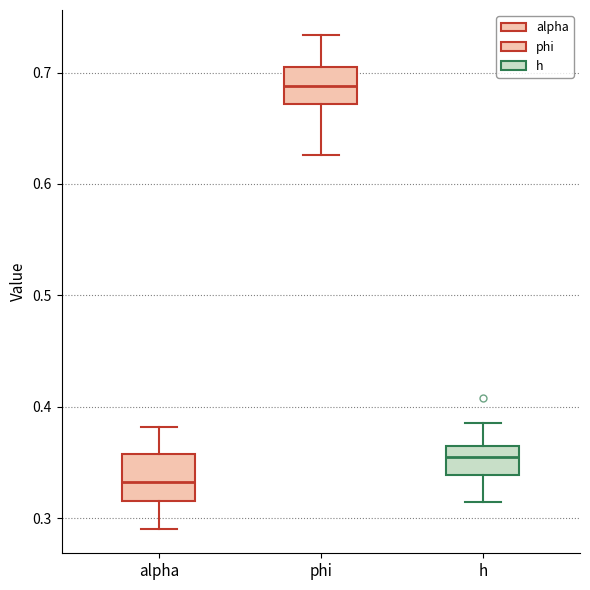

Reading left to right, transcribe this box plot: for each box, give where its median line is, the range the box spans, and where its two whiskers end, as read against the y-axis. The values are not printed on the chart, so give them approximately, as read against the axis.

alpha: median 0.33, box 0.32 to 0.36, whiskers 0.29 to 0.38
phi: median 0.69, box 0.67 to 0.71, whiskers 0.63 to 0.73
h: median 0.35, box 0.34 to 0.36, whiskers 0.31 to 0.39